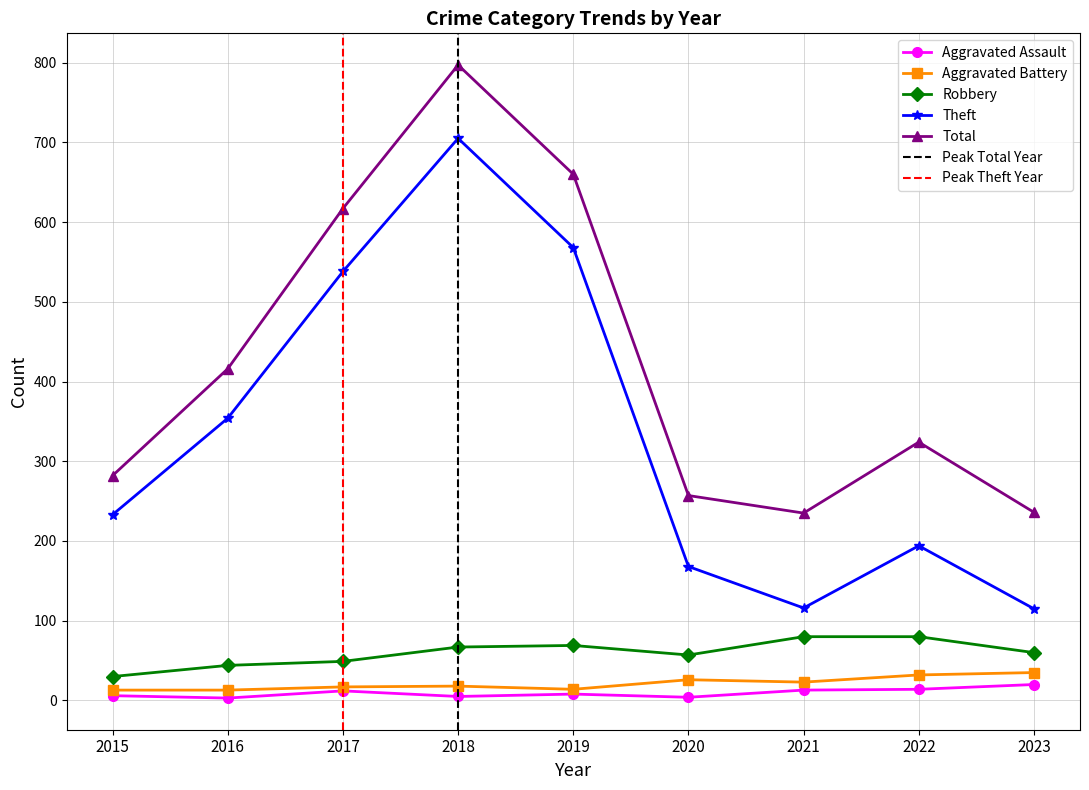

True or false: Theft and Aggravated Battery intersect in this chart.

False